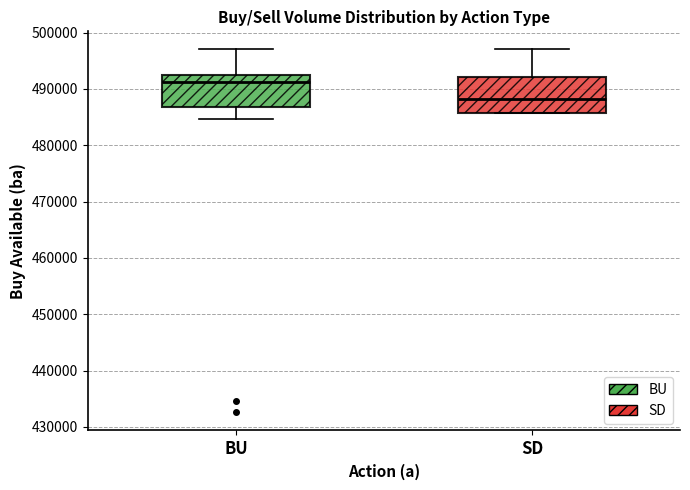

Reading left to right, transcribe this box plot: for each box, give where its median line is, the range the box spans, and where its two whiskers end, as read against the y-axis. The values are not printed on the chart, so give them approximately, as read against the axis.

BU: median 491000, box 487000 to 493000, whiskers 485000 to 497000
SD: median 488000, box 486000 to 492000, whiskers 486000 to 497000